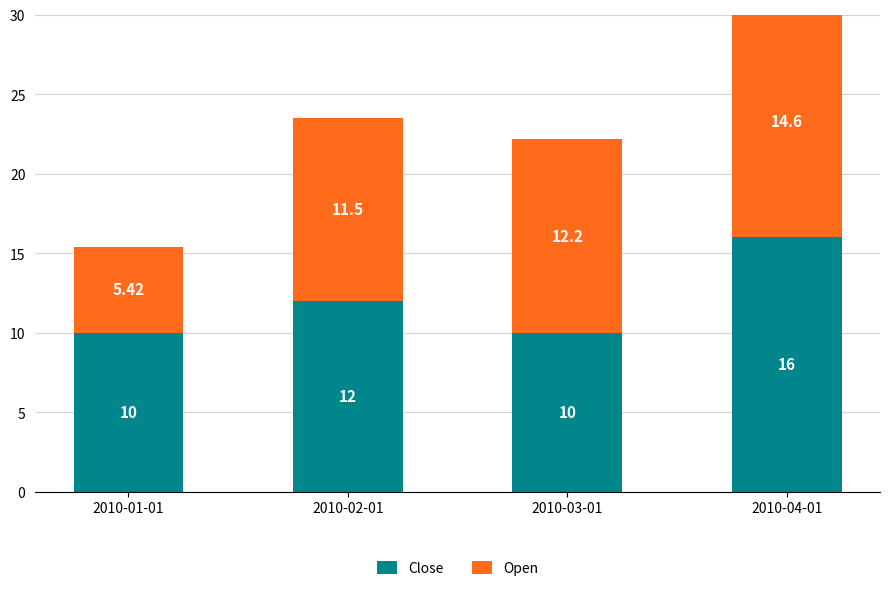

Which label corresponds to the largest value in the chart?

2010-04-01